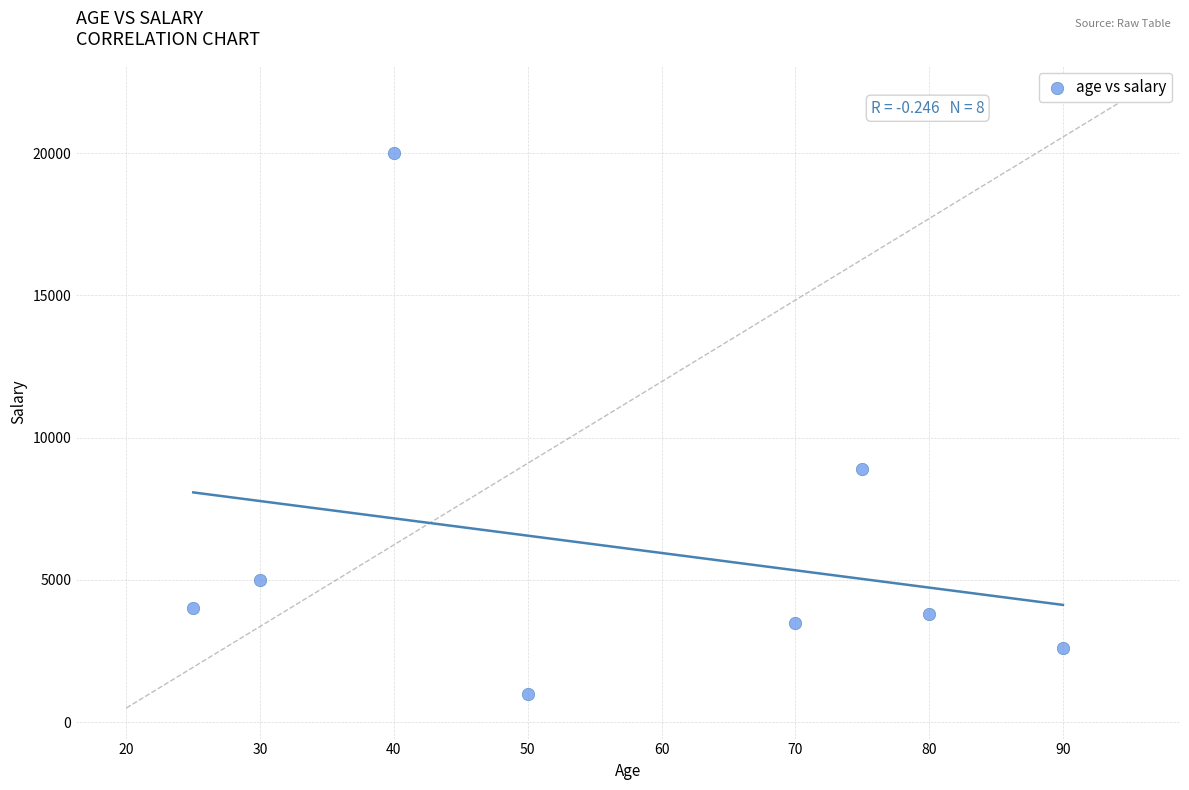

What Y value in the scatter plot is closest to 10500?

8900